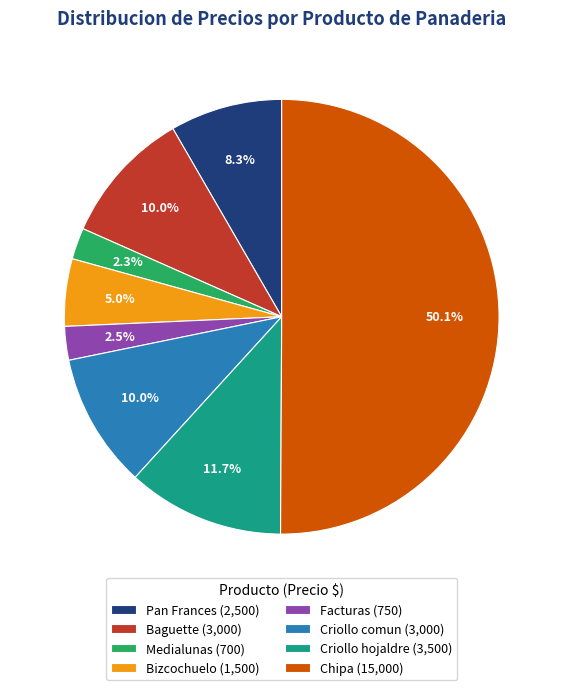

What percentage is the Chipa slice, to the nearest percent?

50%